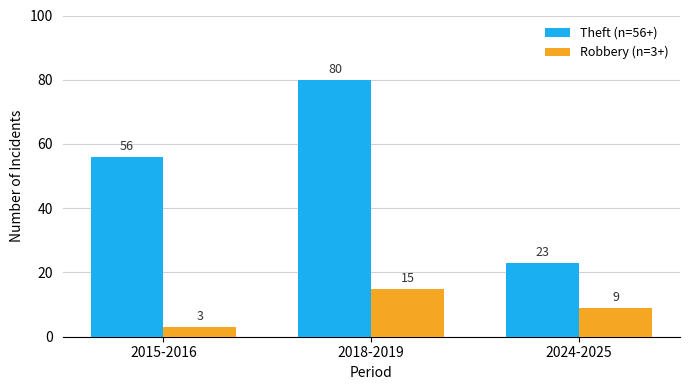

What is the sum of all Theft (n=56+) values?

159